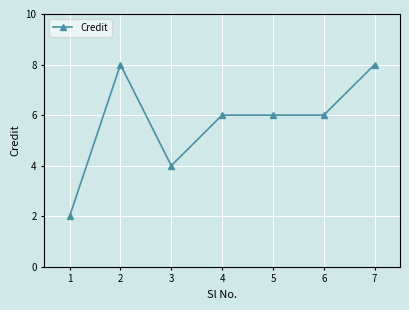

What is the value of the 3rd point from the left?

4